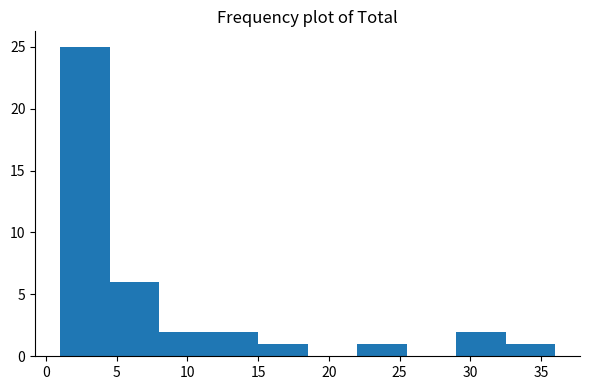

Over which range of the x-axis is the bar tallest?

1.0 to 4.5